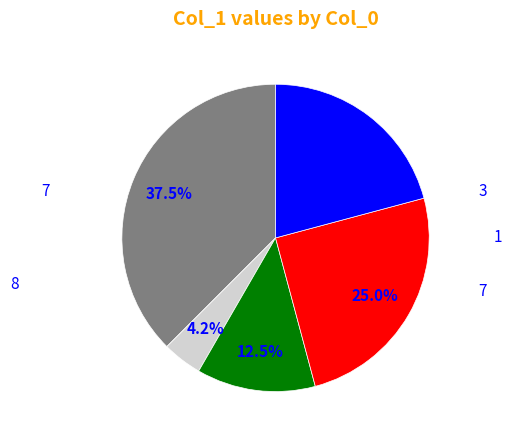

Does any single category account for the majority?

No